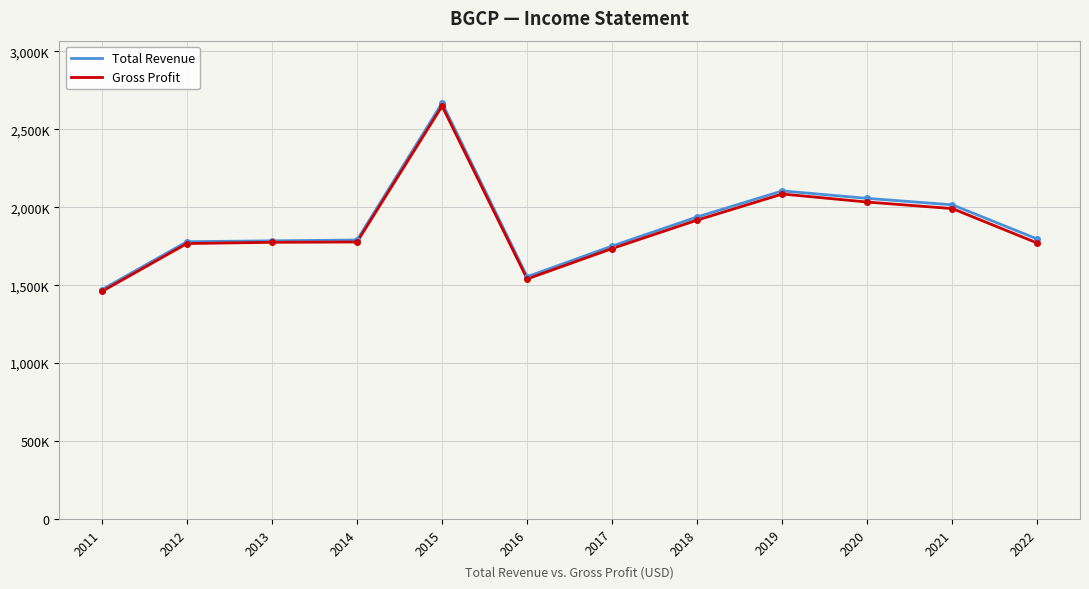

Which series has the largest total across all categories?

Total Revenue